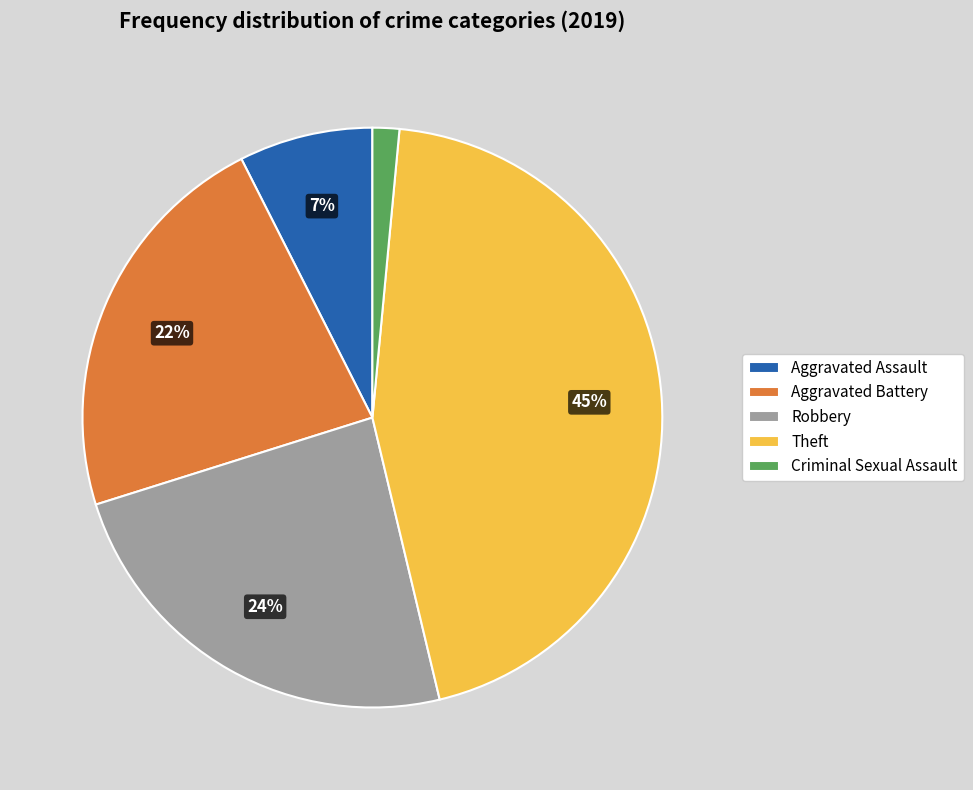

Between Aggravated Battery and Criminal Sexual Assault, which is larger?

Aggravated Battery